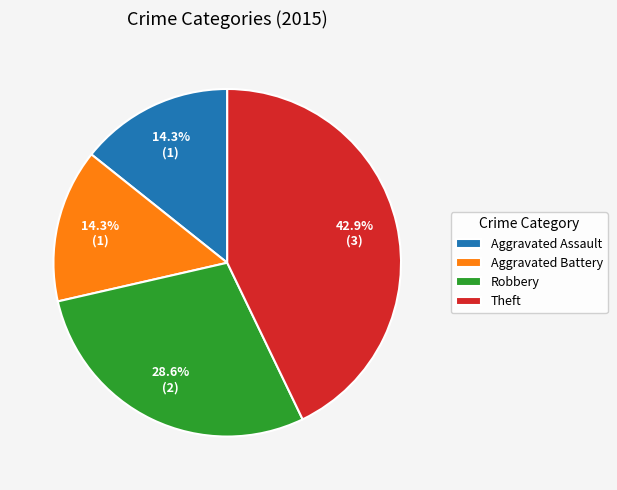

Which has a higher value, Robbery or Aggravated Battery?

Robbery